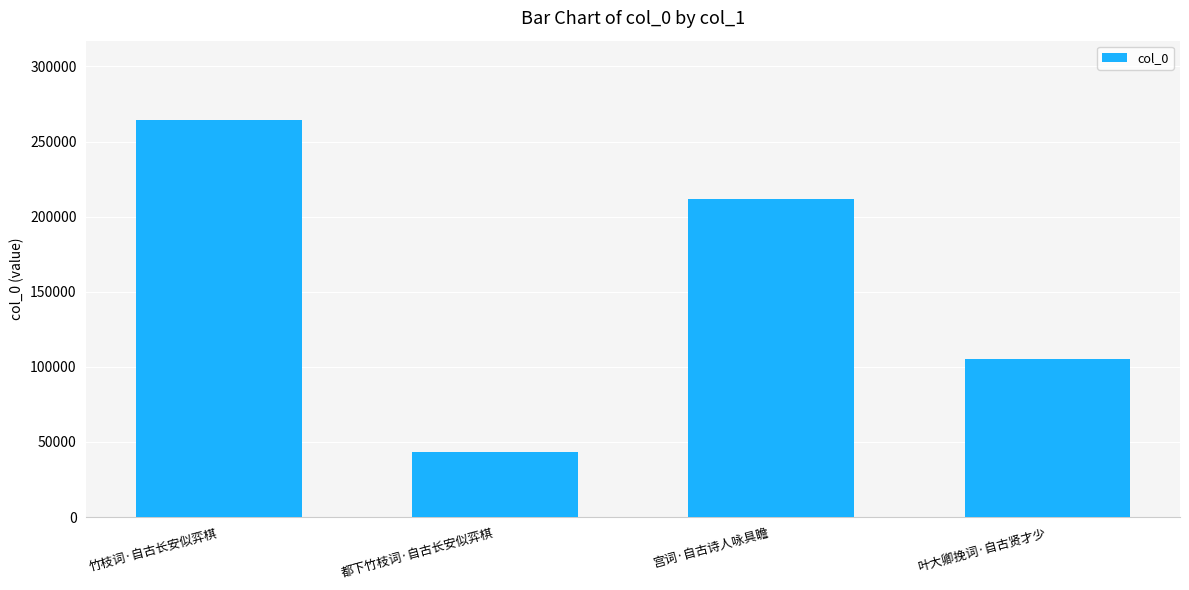

Reading left to right, transcribe all the data shown in this chart.

264270	43435	211464	105150